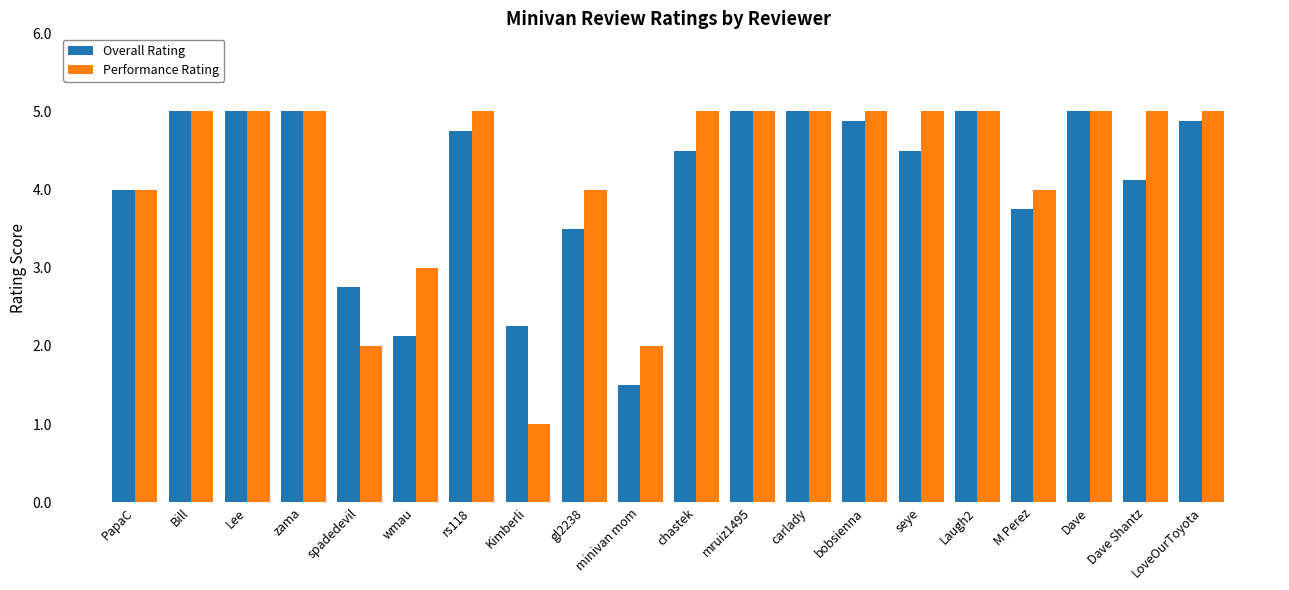

At which label is Performance Rating closest to 3?

wmau